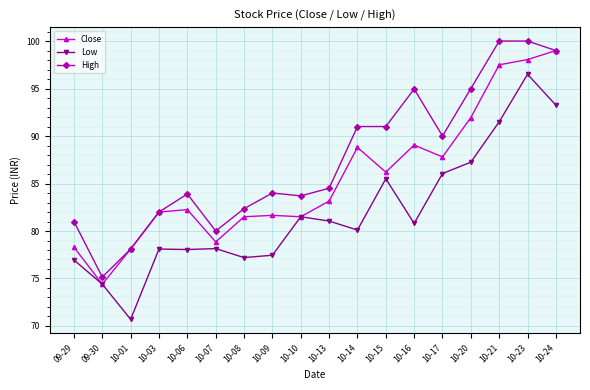

List the series in order of their overall mean, highest first.

High, Close, Low